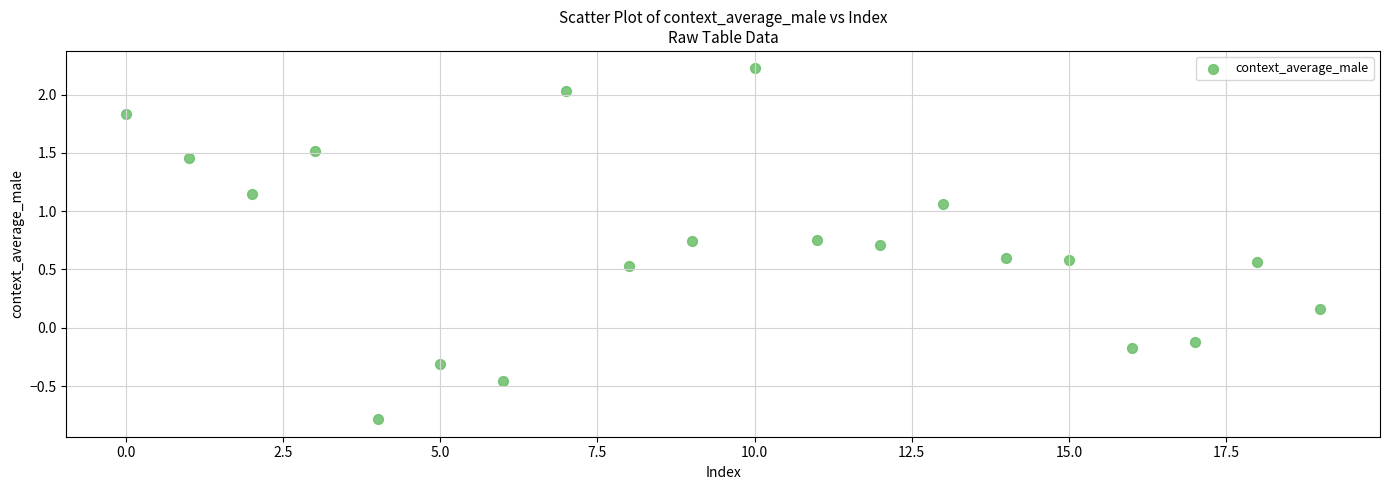

What is the range of Y values (max minus min)?

3.0